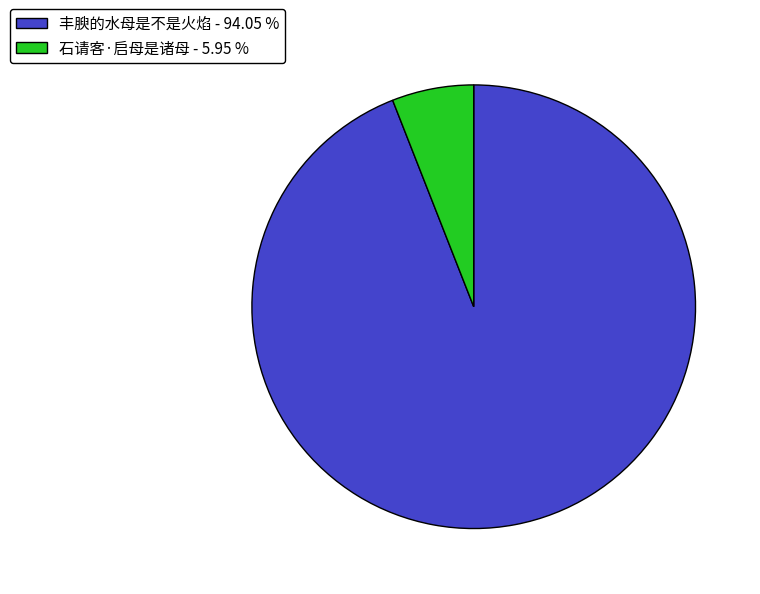

Combined, do 丰腴的水母是不是火焰 and 石请客·启母是诸母 account for over 50%?

Yes